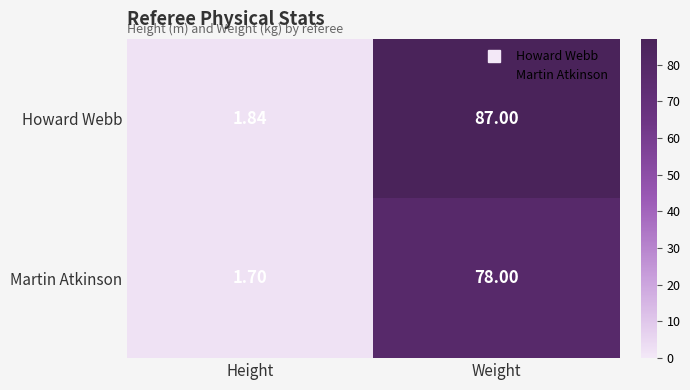

Which label corresponds to the largest value in the chart?

Weight